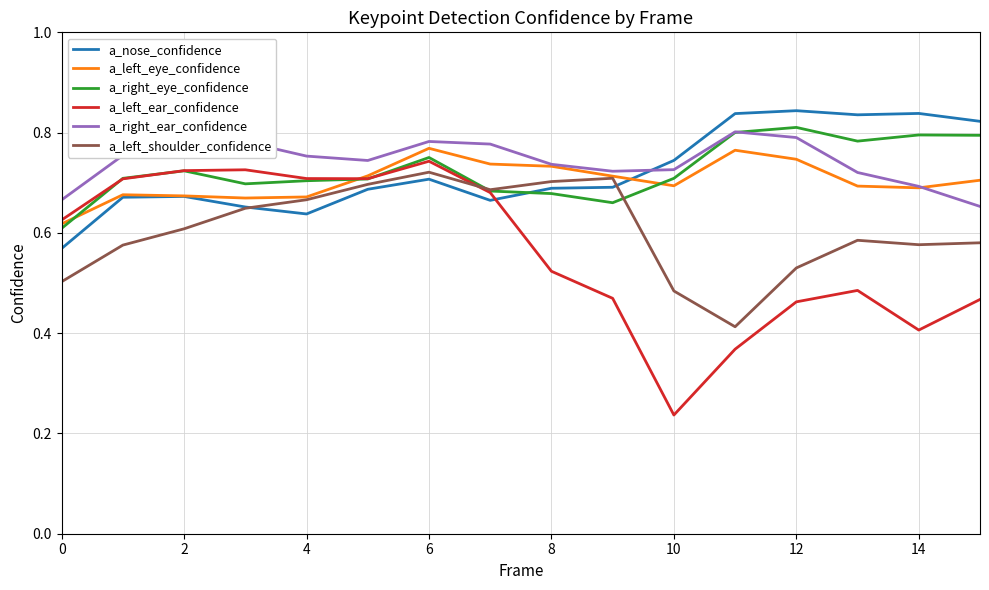

Which series ends up on top after the final intersection of a_right_ear_confidence and a_nose_confidence?

a_nose_confidence